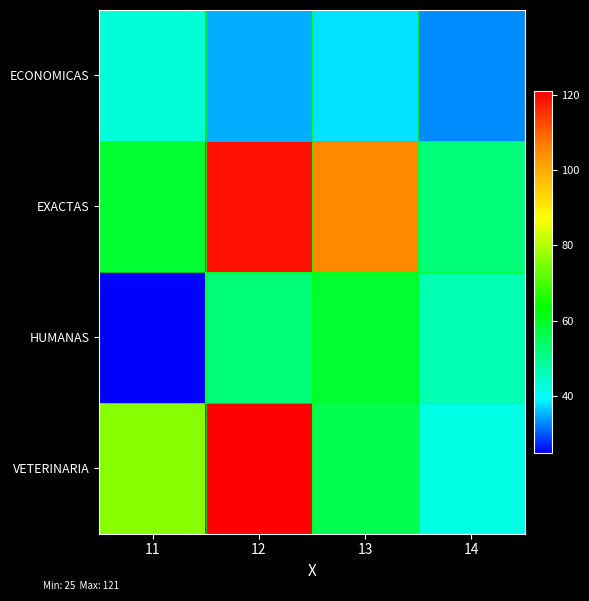

Which series has the largest range (max minus min)?

VETERINARIA